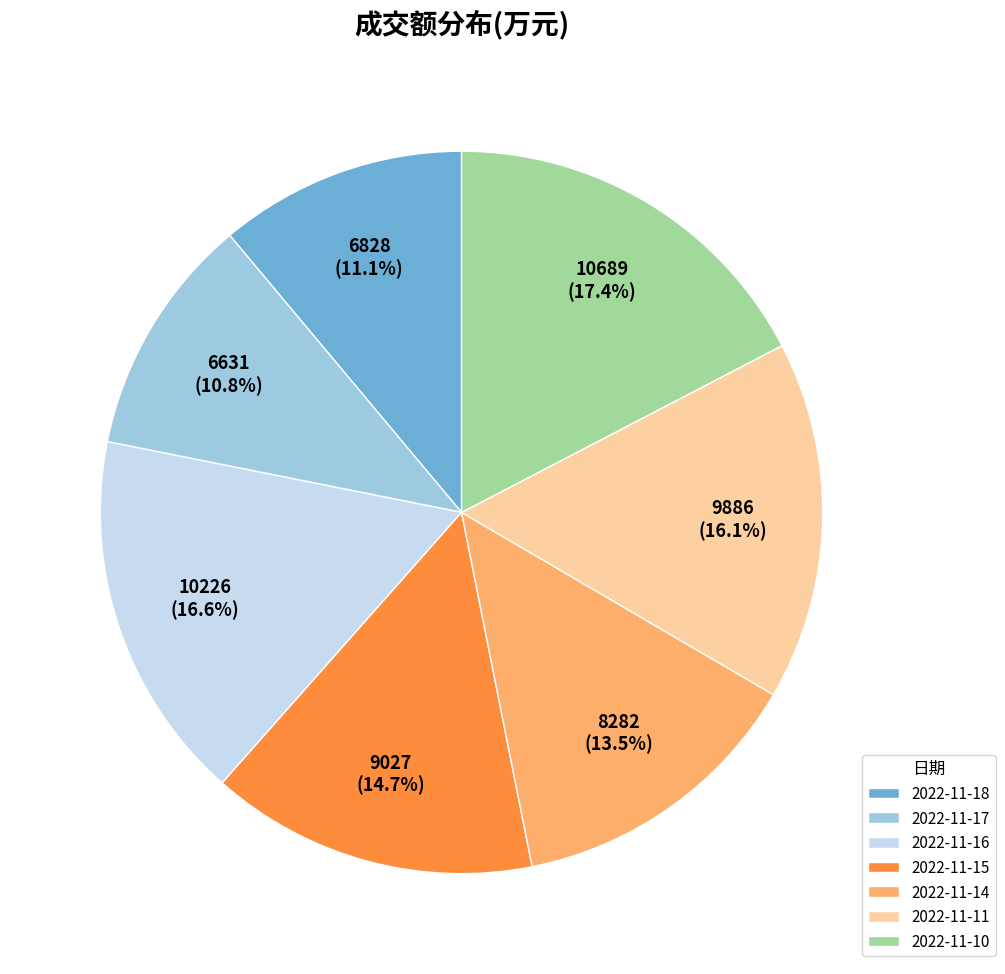

Does 2022-11-10 account for over 50% of the chart?

No